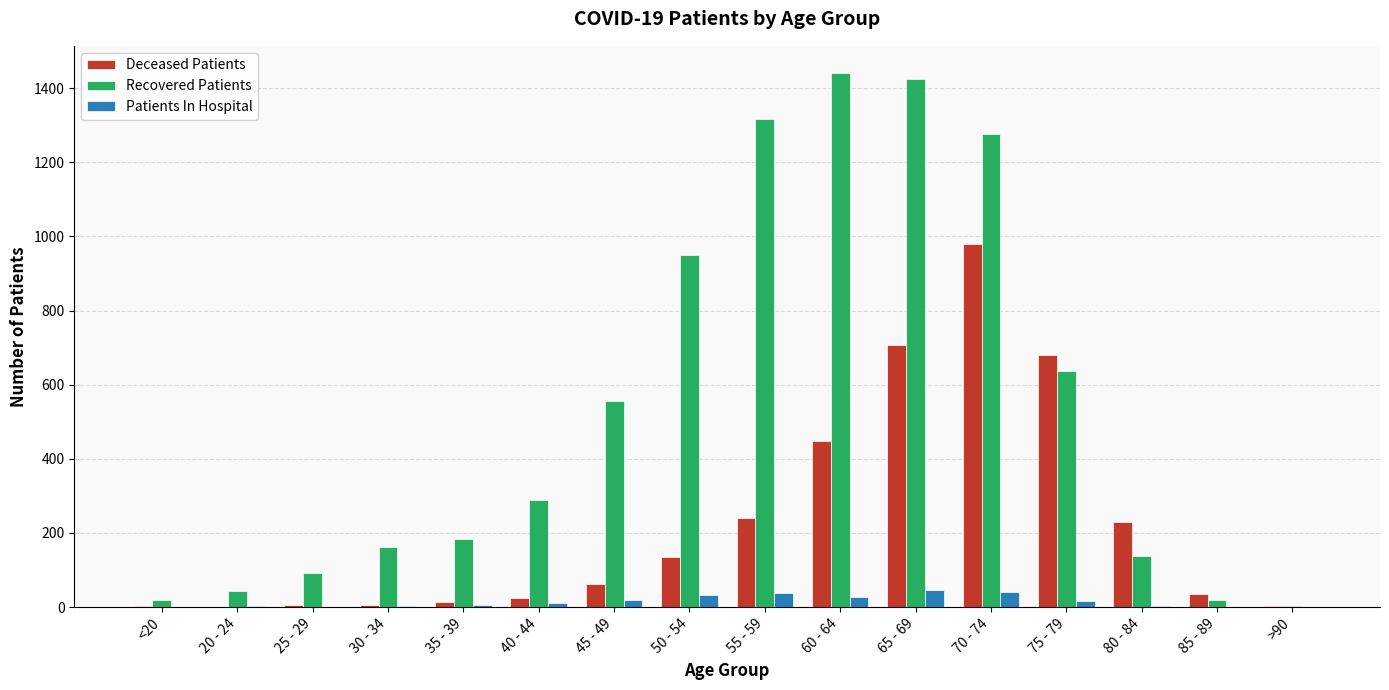

True or false: Patients In Hospital has a value of 0 at 85 - 89.

True